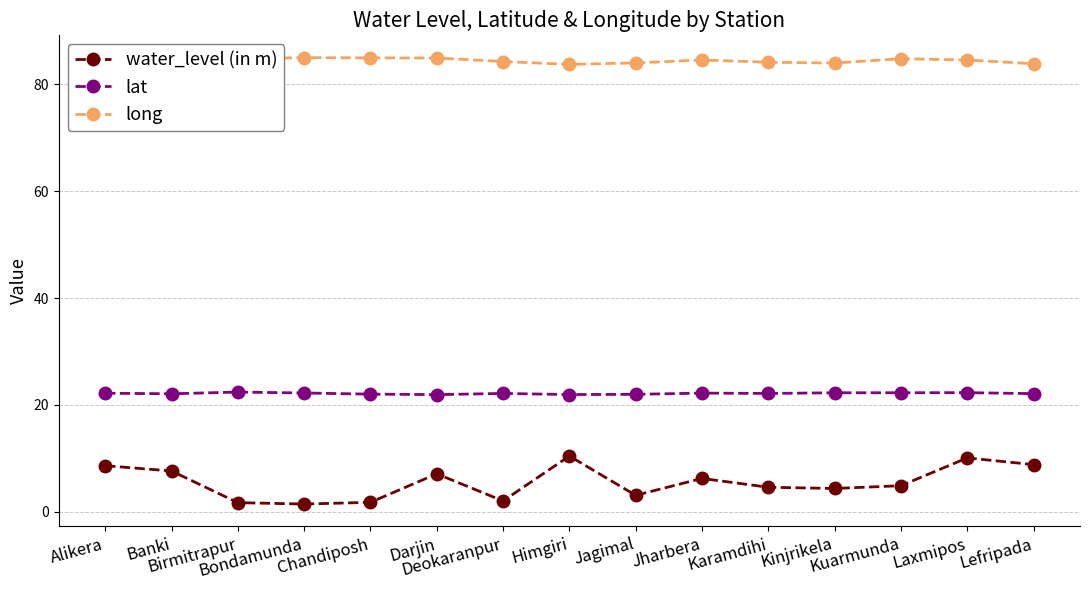

What is the minimum value shown in the chart?

1.5